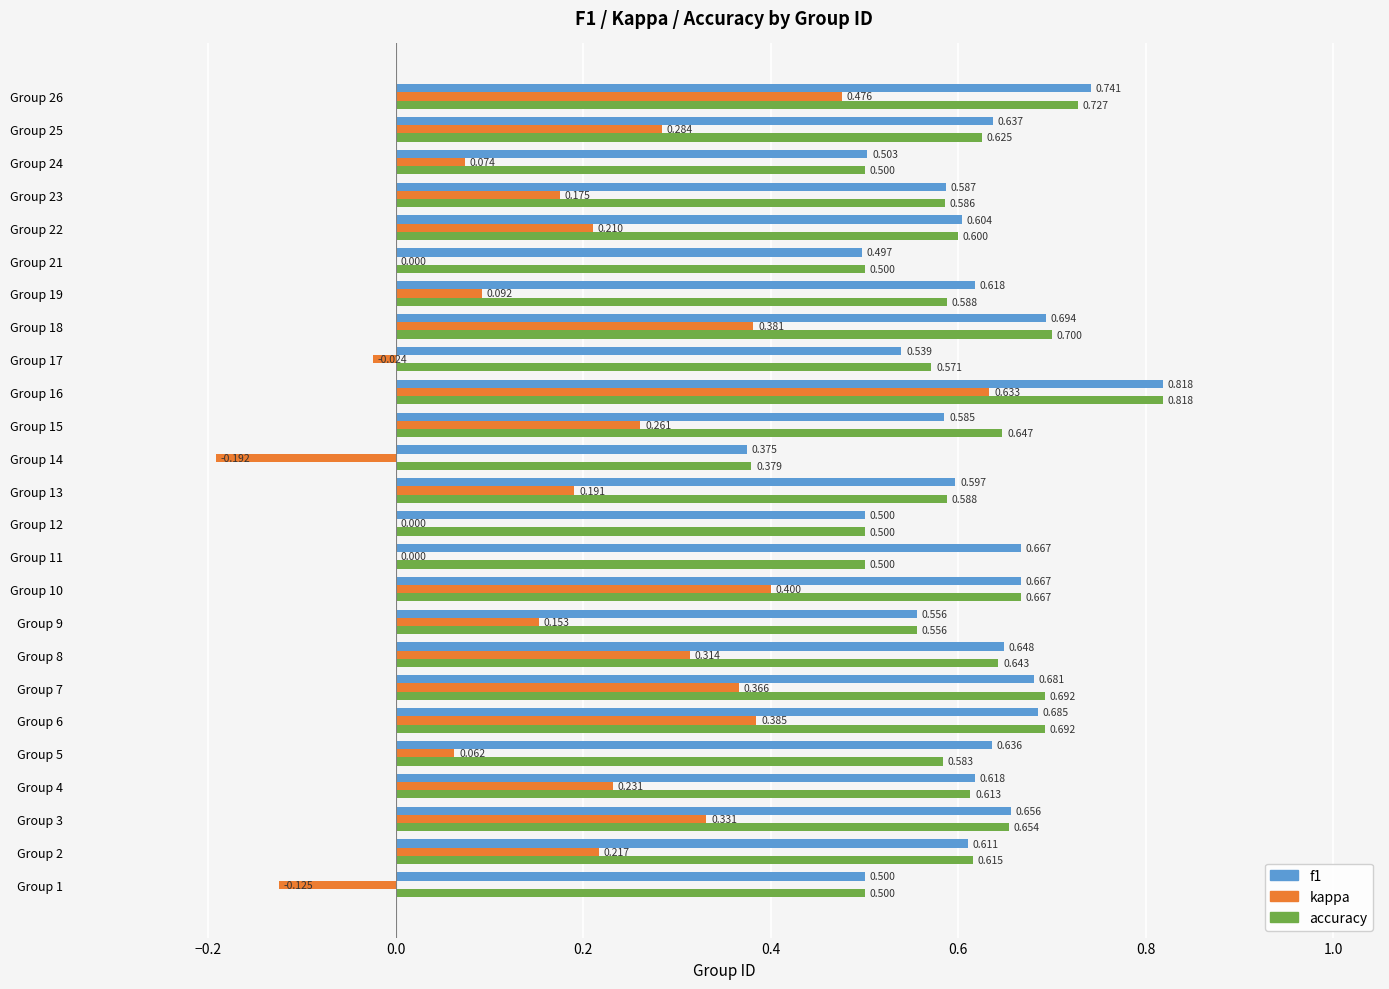

Between Group 11 and Group 26, which series saw the biggest shift?

kappa